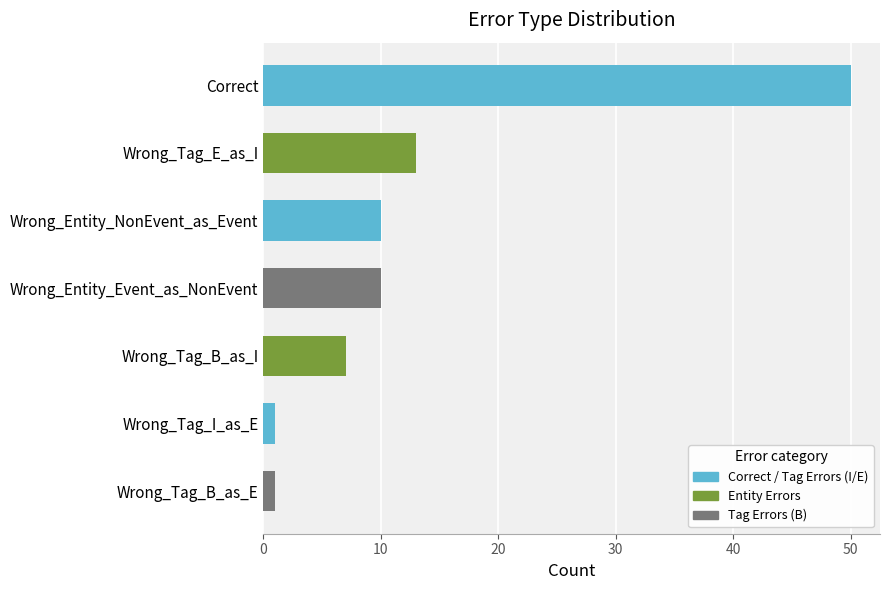

At which category does the chart reach its peak across all series?

Correct